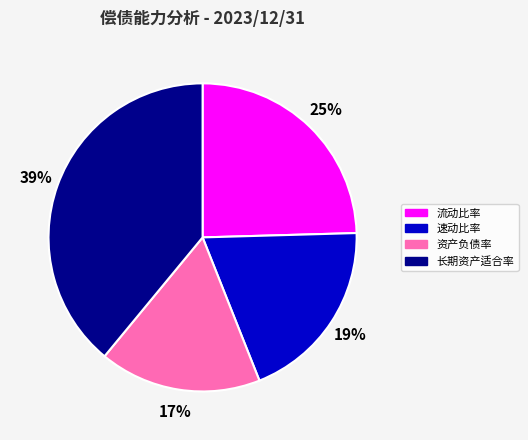

The 速动比率 slice represents 25% of the pie. True or false?

False